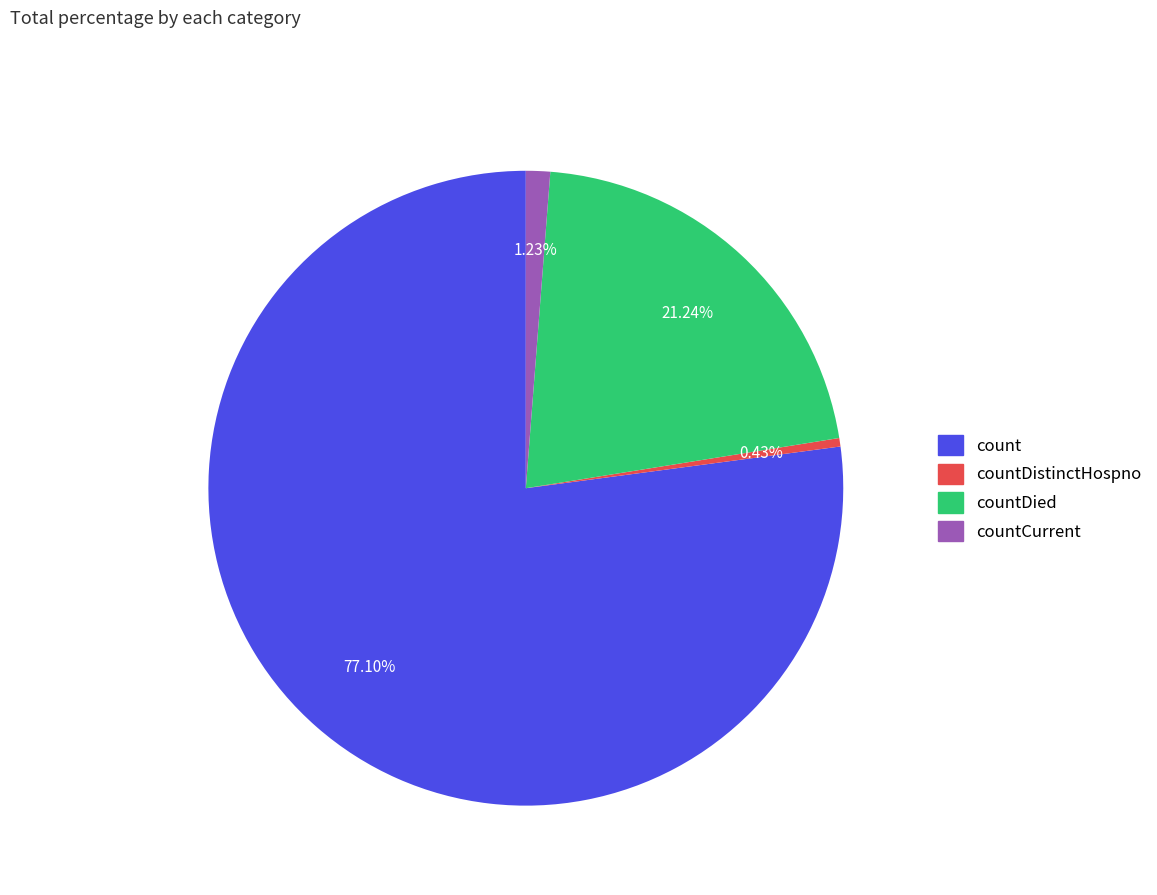

Which category has the smallest portion of the pie?

countDistinctHospno